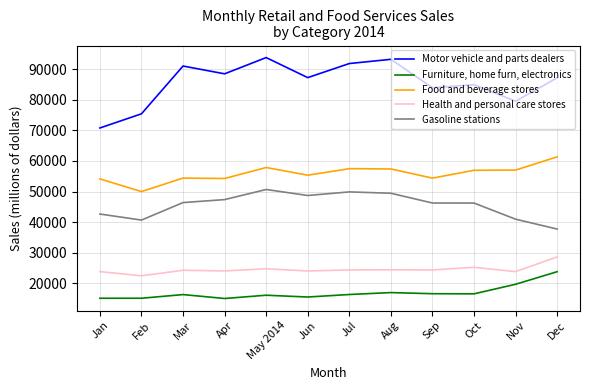

List the series in order of their peak value, lowest first.

Furniture, home furn, electronics, Health and personal care stores, Gasoline stations, Food and beverage stores, Motor vehicle and parts dealers